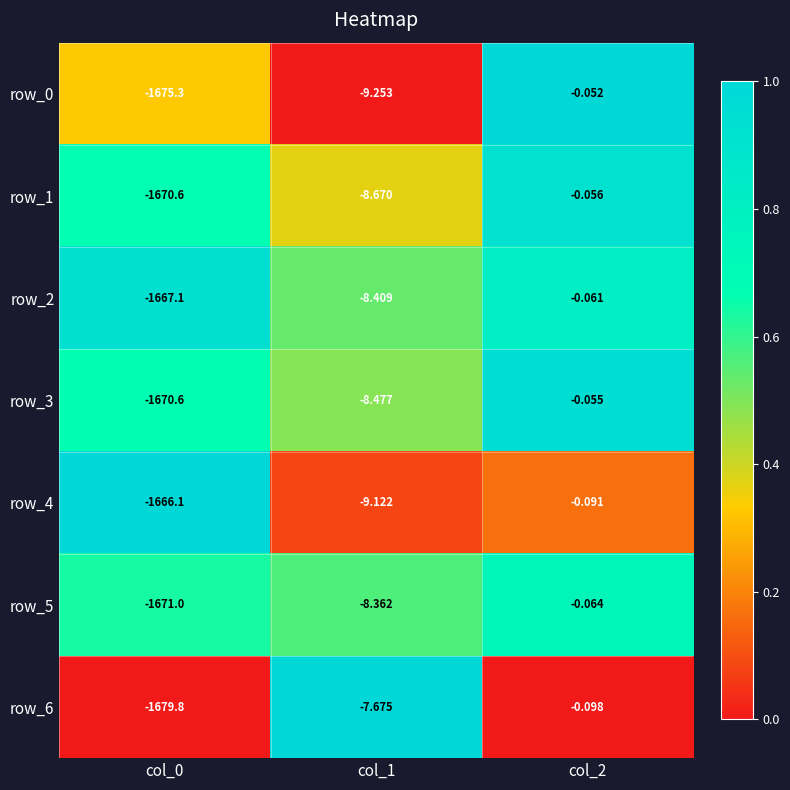

Between col_0 and col_1, which series saw the biggest shift?

row_6